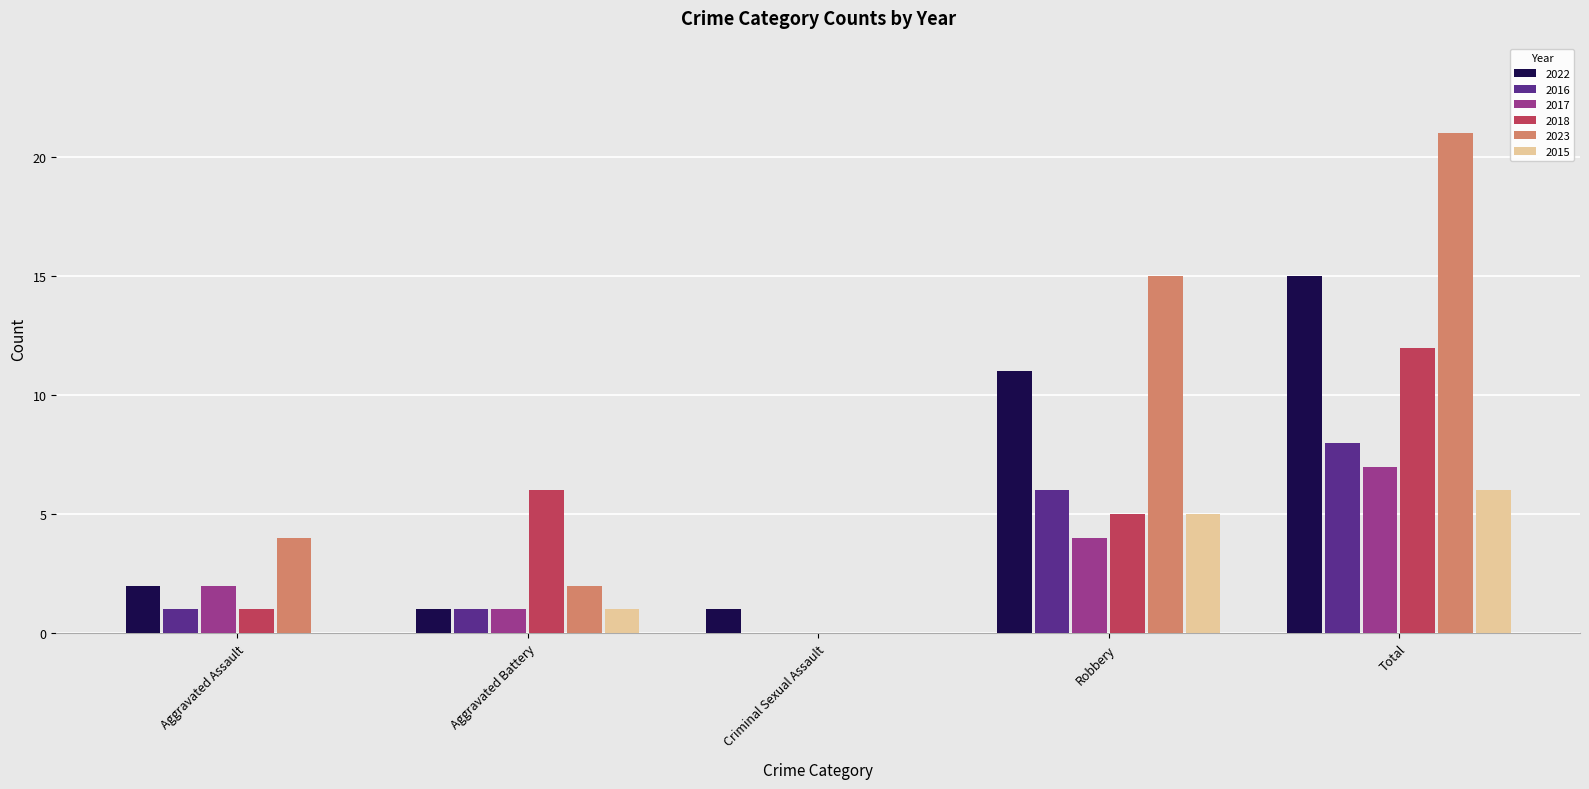

Between Aggravated Battery and Criminal Sexual Assault, which series saw the biggest shift?

2018